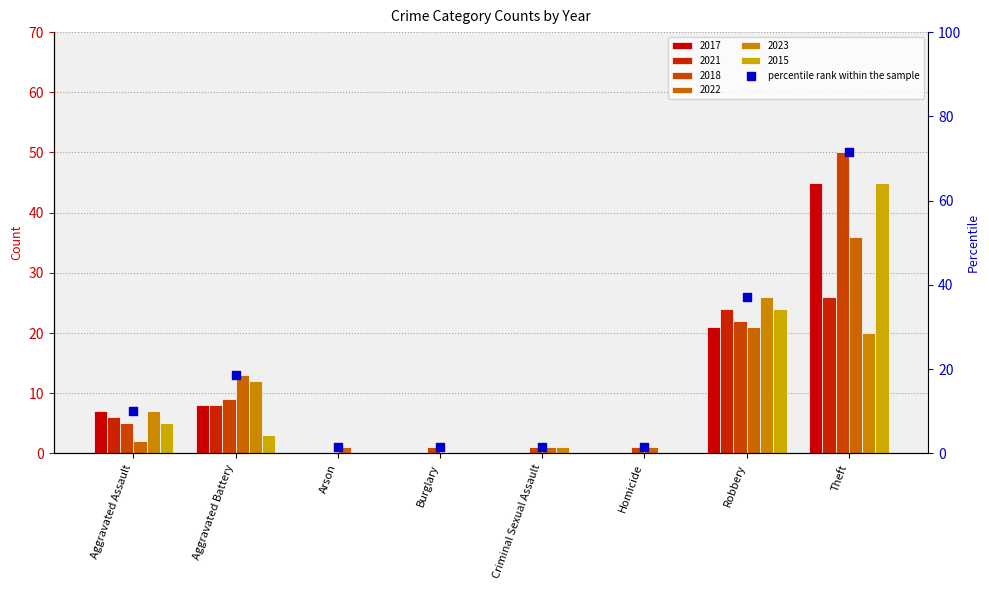

Between Aggravated Battery and Burglary, which is larger?

Aggravated Battery